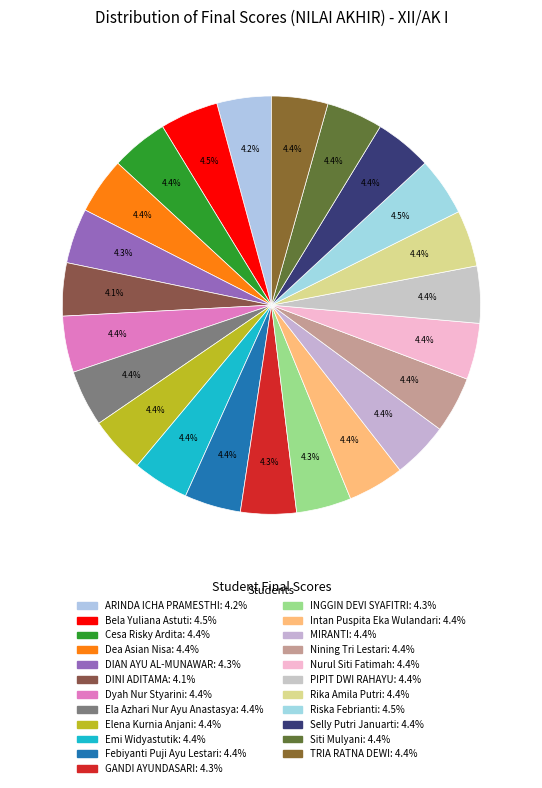

To the nearest percent, what portion does Ela Azhari Nur Ayu Anastasya represent?

4%